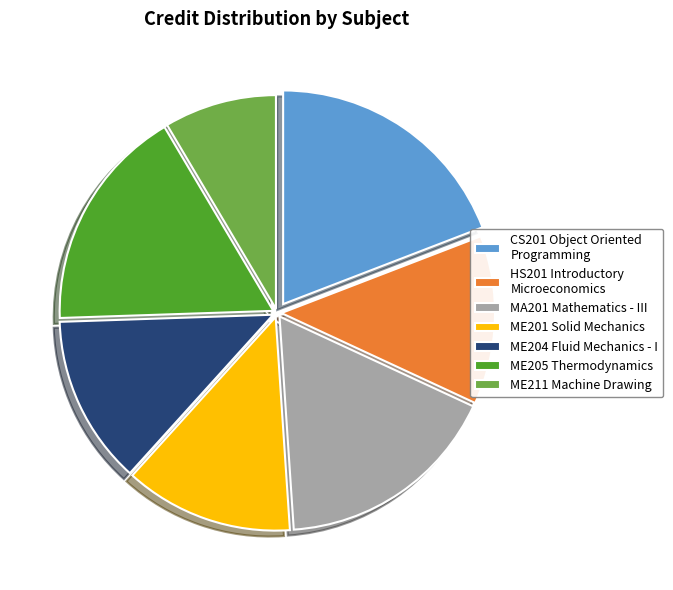

Is ME201 Solid Mechanics the majority of the pie?

No